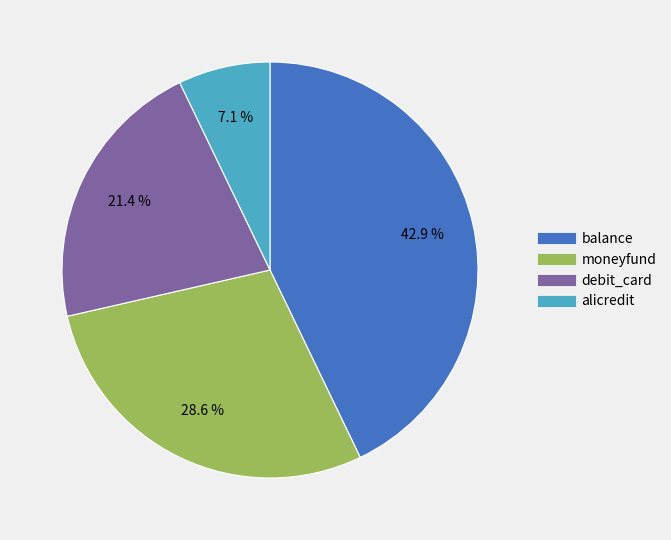

How many slices are in this pie chart?

4